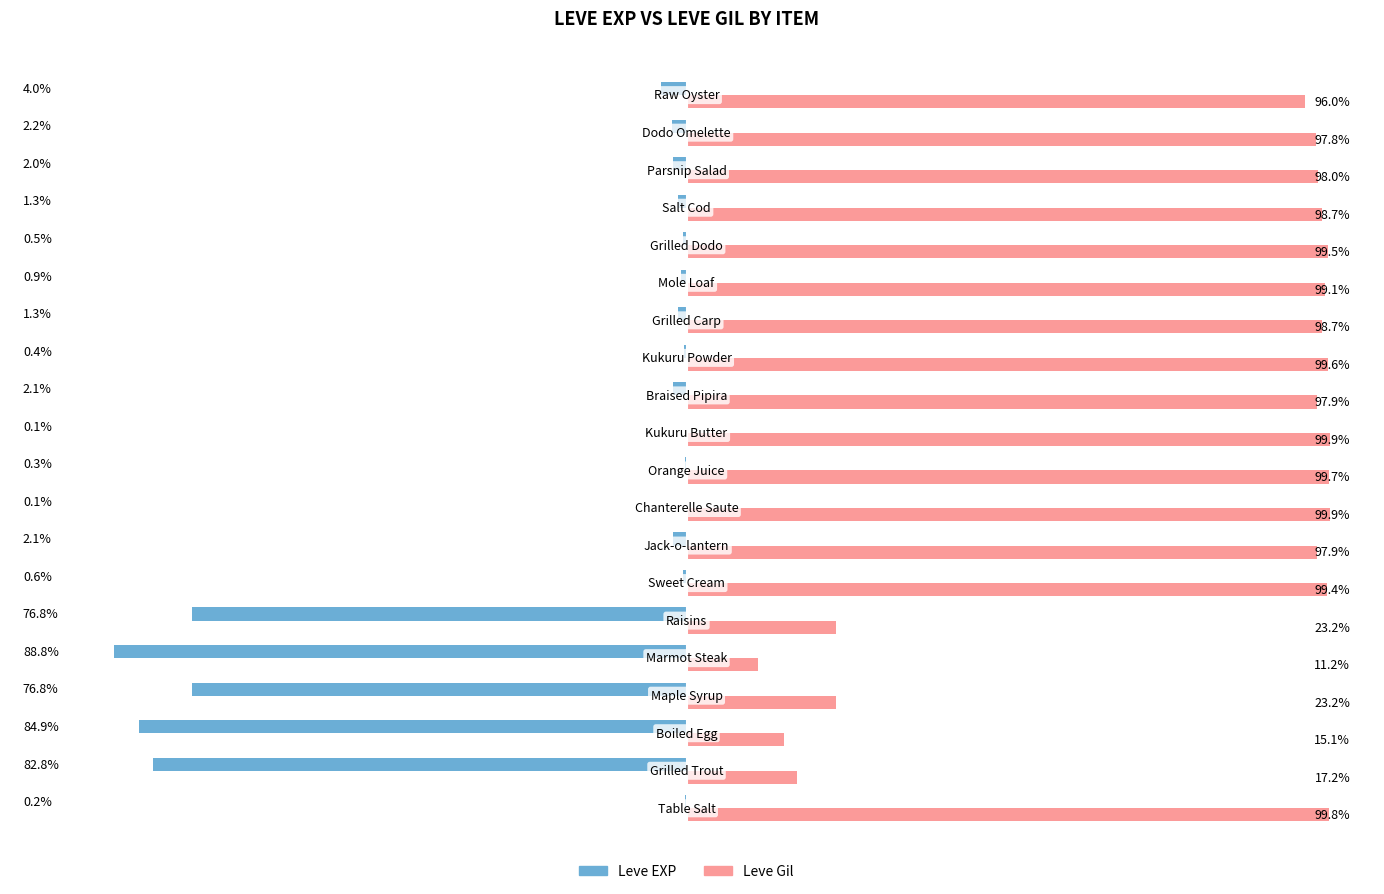

Which series has the largest total across all categories?

Leve Gil